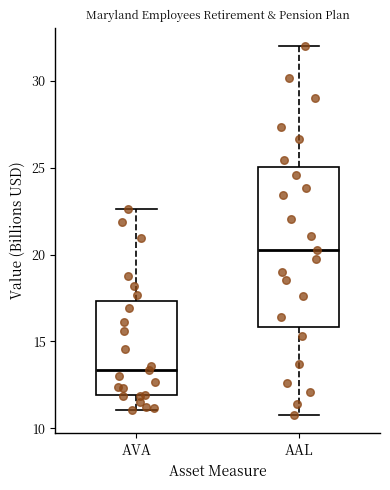

Reading left to right, transcribe this box plot: for each box, give where its median line is, the range the box spans, and where its two whiskers end, as read against the y-axis. The values are not printed on the chart, so give them approximately, as read against the axis.

AVA: median 13.5, box 12.0 to 17.5, whiskers 11.0 to 22.5
AAL: median 20.5, box 16.0 to 25.0, whiskers 11.0 to 32.0